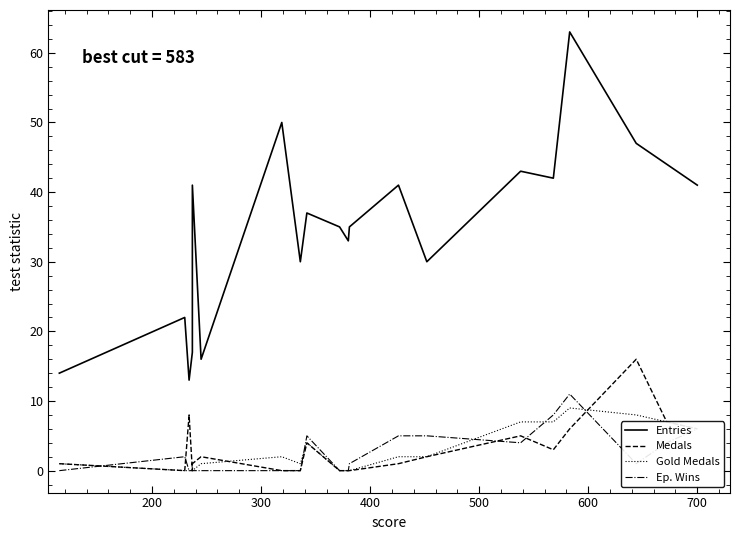

At how many categories does at least one series exceed 32?

13